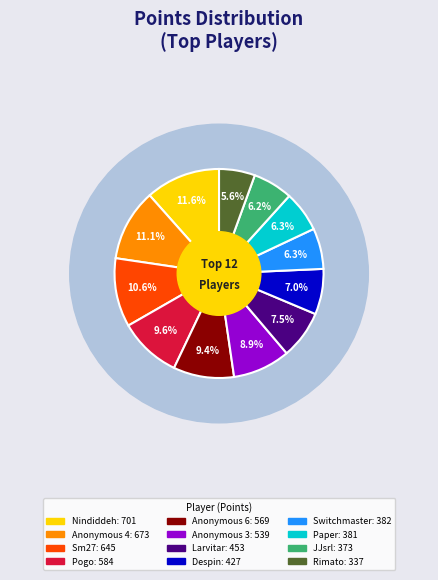

Rank the categories by value from highest to lowest.

Nindiddeh, Anonymous 4, Sm27, Pogo, Anonymous 6, Anonymous 3, Larvitar, Despin, Switchmaster, Paper, JJsrl, Rimato